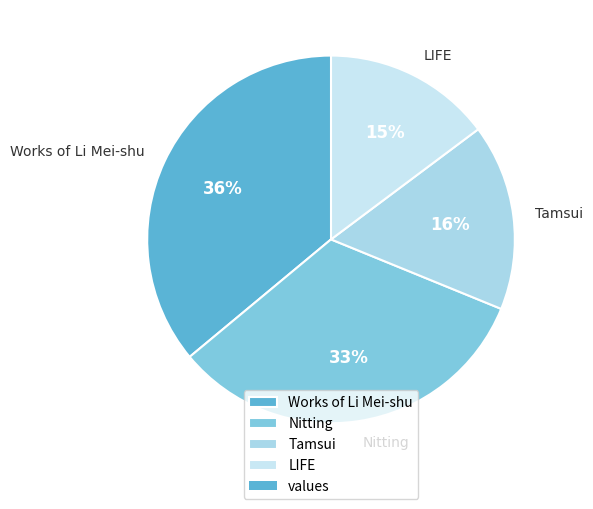

Is it true that LIFE is 15% of the pie?

True